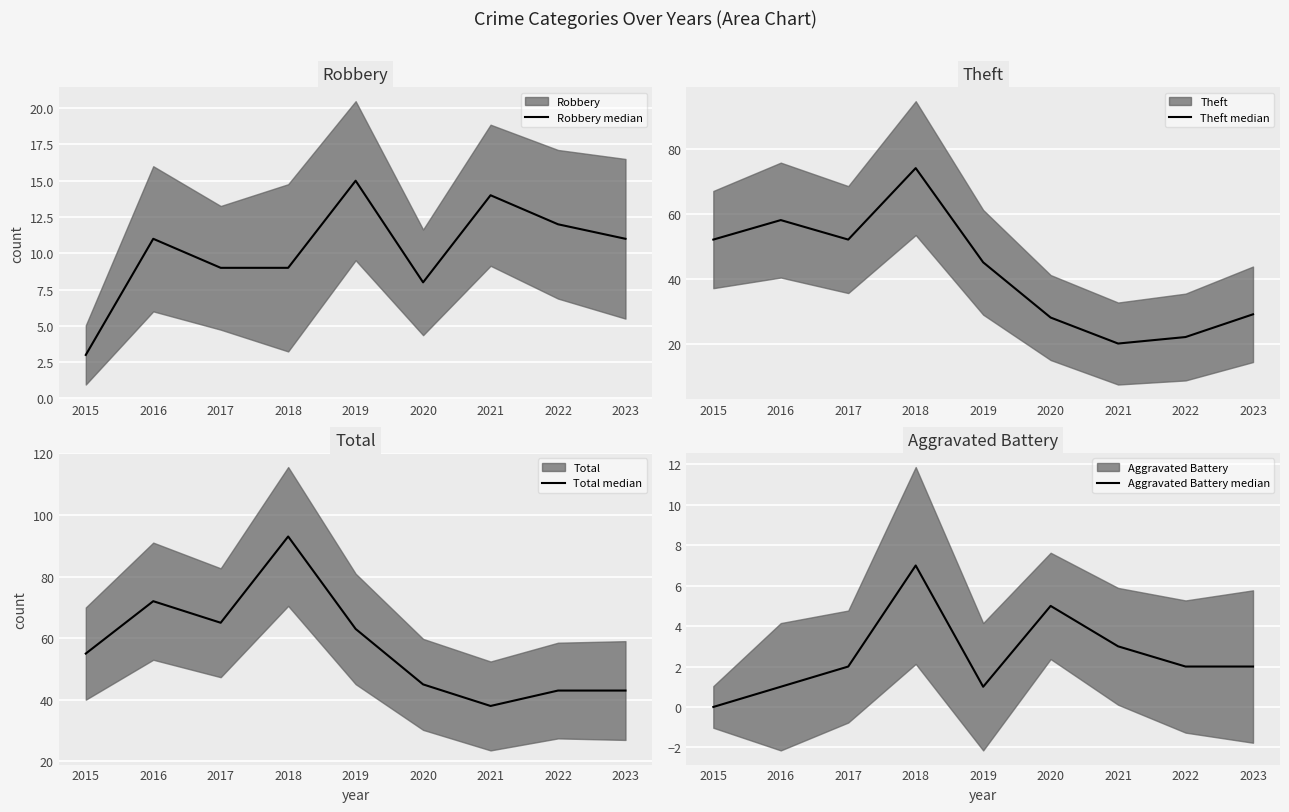

Which series has the largest total across all categories?

Total median